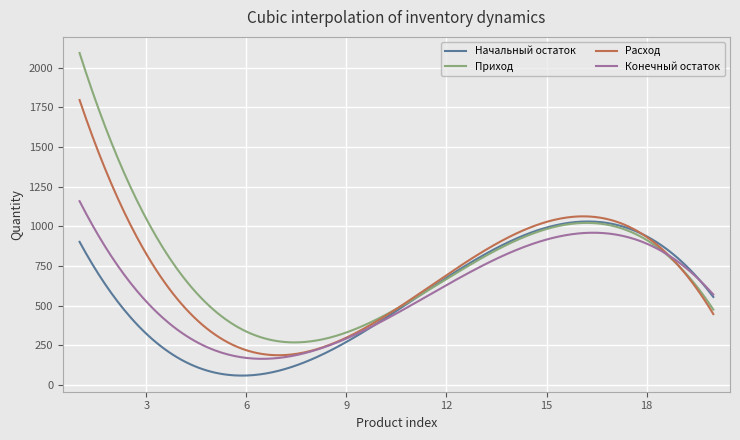

What is the minimum value shown in the chart?

58.4